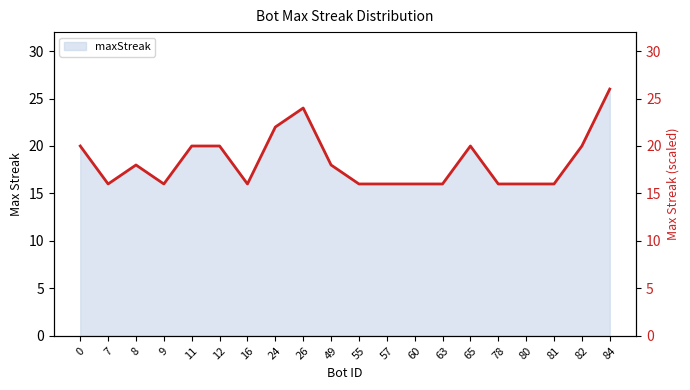

What is the value of the 9th point from the left?

24